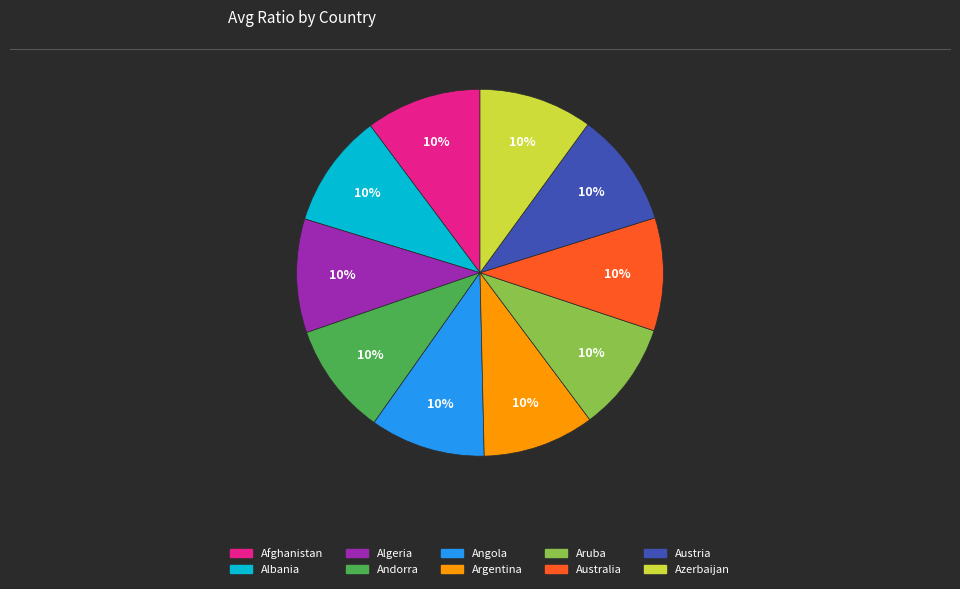

To the nearest percent, what is the average slice percentage?

10%